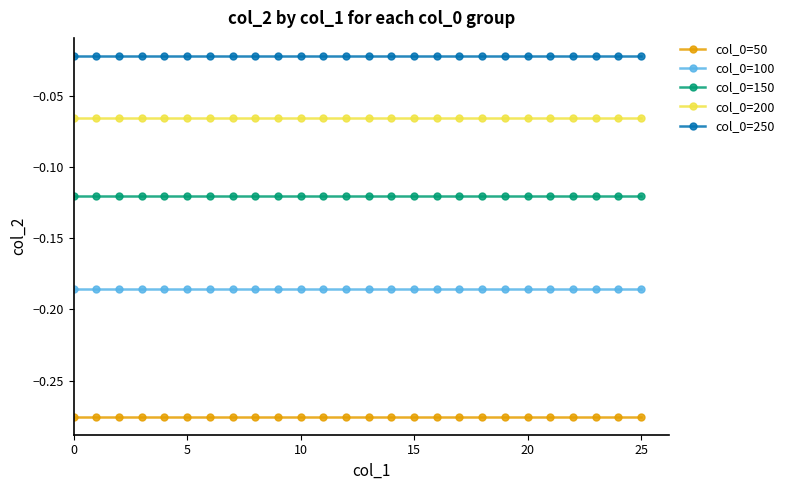

What is the sum of all col_0=100 values?

-4.8